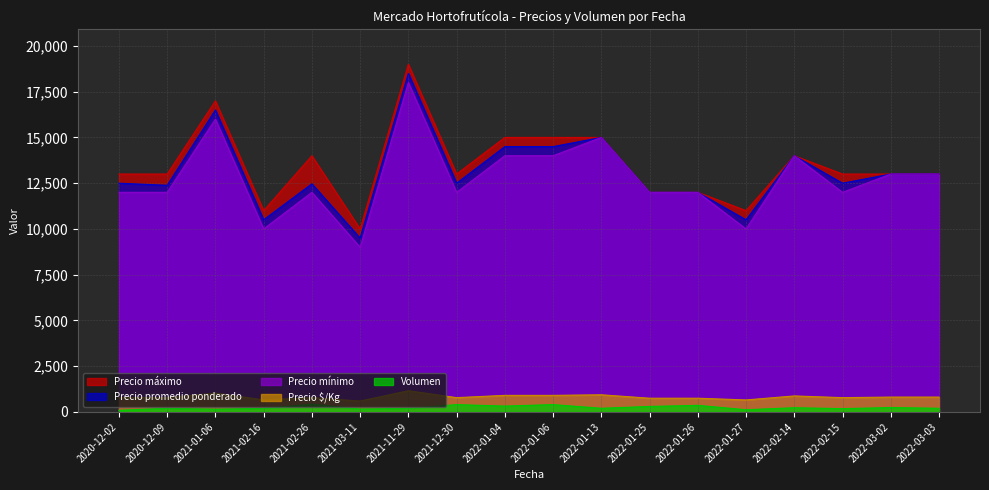

What is the sum of the Precio promedio ponderado values at 2022-03-02 and 2022-02-15?

25500